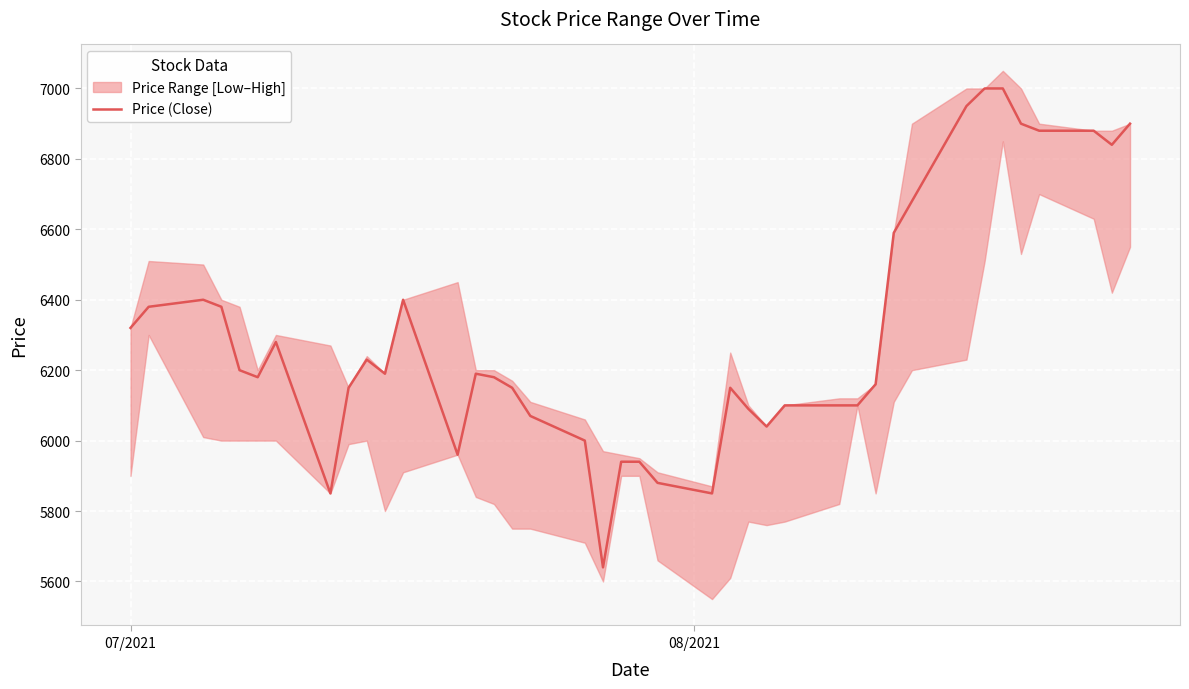

What is the value of the 40th point from the left?

6900